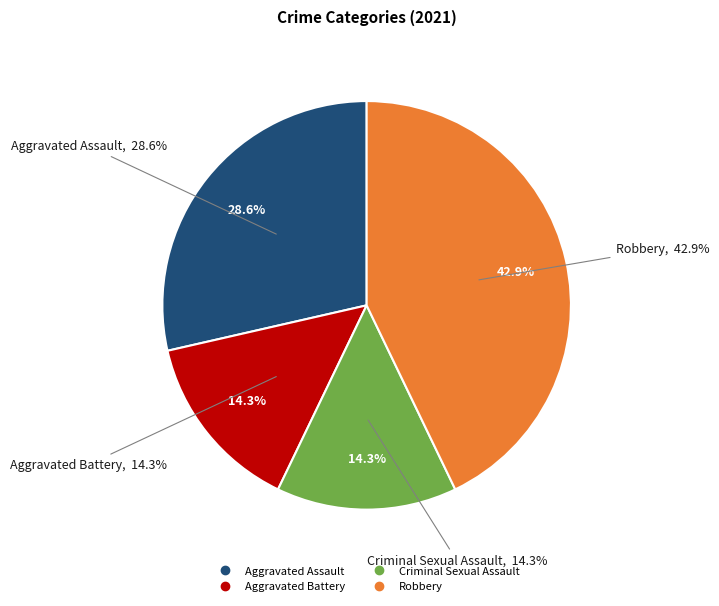

What percentage do Criminal Sexual Assault and Robbery together represent?

57.1%